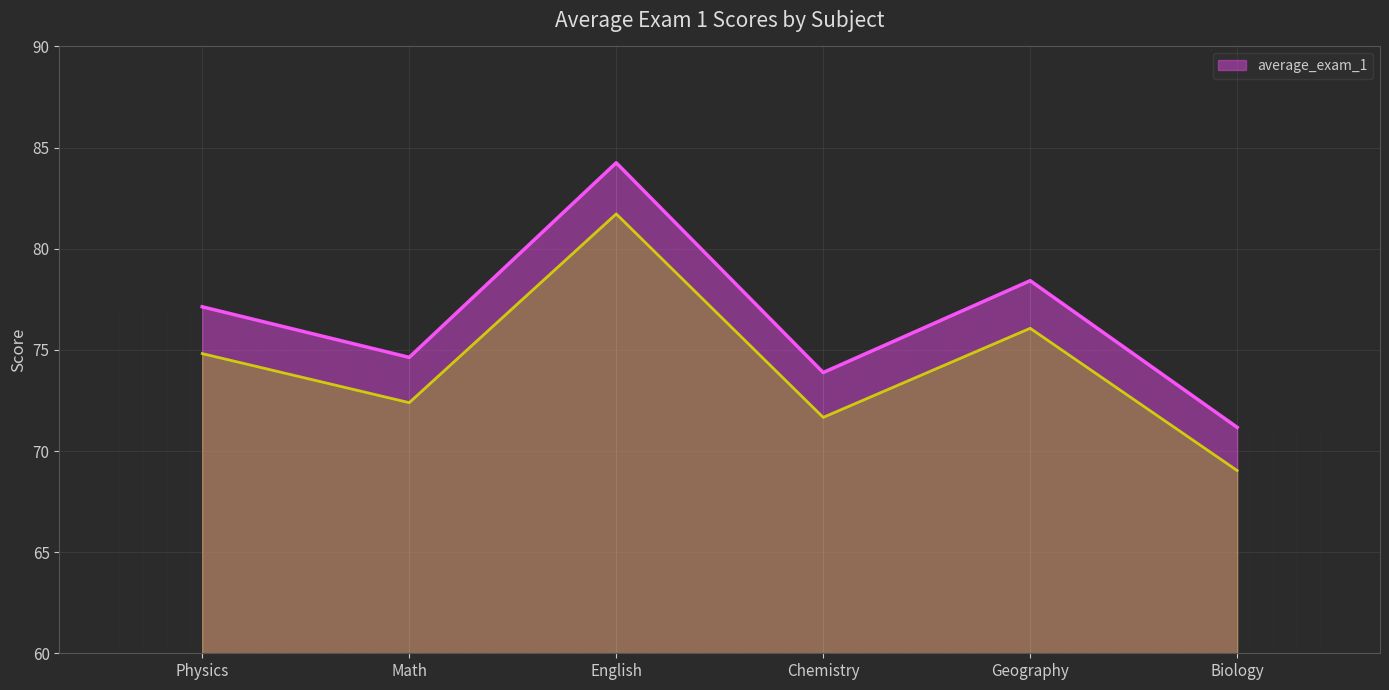

True or false: the data shows 71.2 at Biology.

True